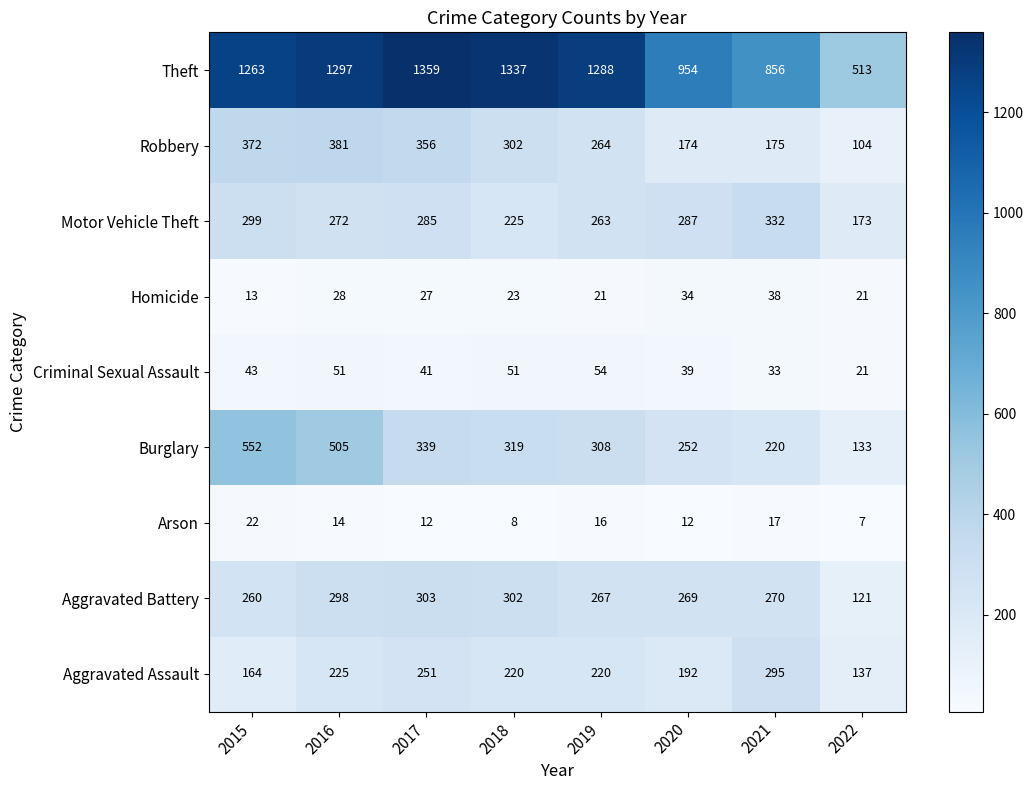

Rank the series by their maximum value, from highest to lowest.

Theft, Burglary, Robbery, Motor Vehicle Theft, Aggravated Battery, Aggravated Assault, Criminal Sexual Assault, Homicide, Arson